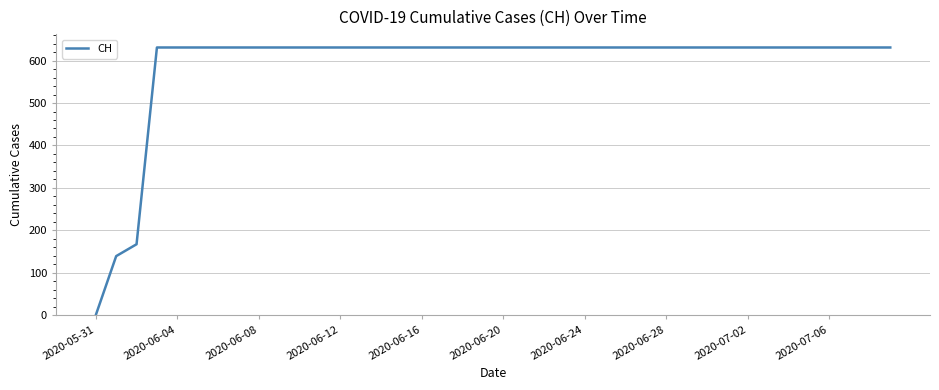

What is the difference between the maximum and minimum values?

631